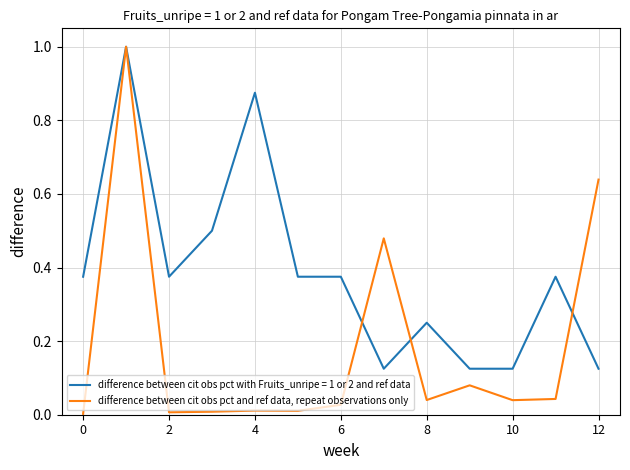

List the series in order of their overall mean, highest first.

difference between cit obs pct with Fruits_unripe = 1 or 2 and ref data, difference between cit obs pct and ref data, repeat observations only